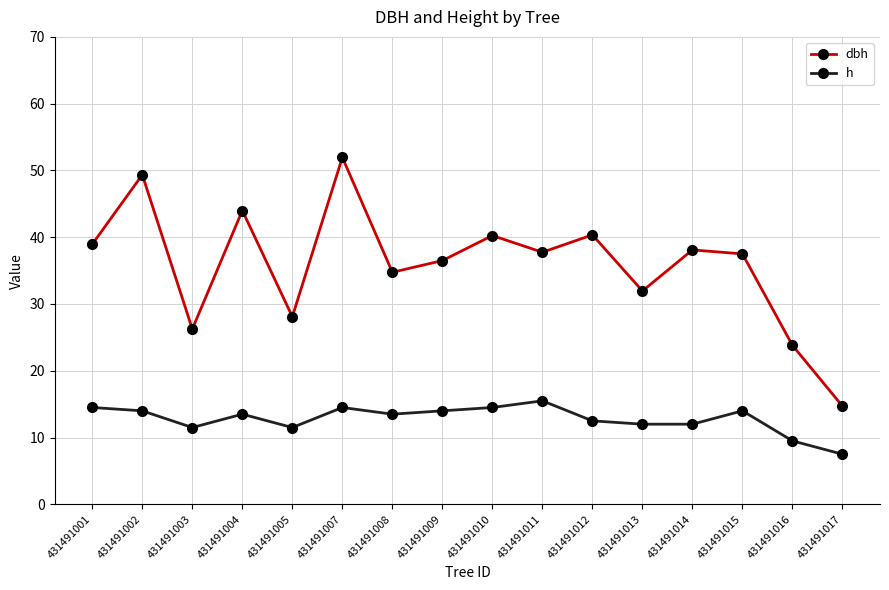

What is the difference between the highest and lowest values at 431491015?

23.5